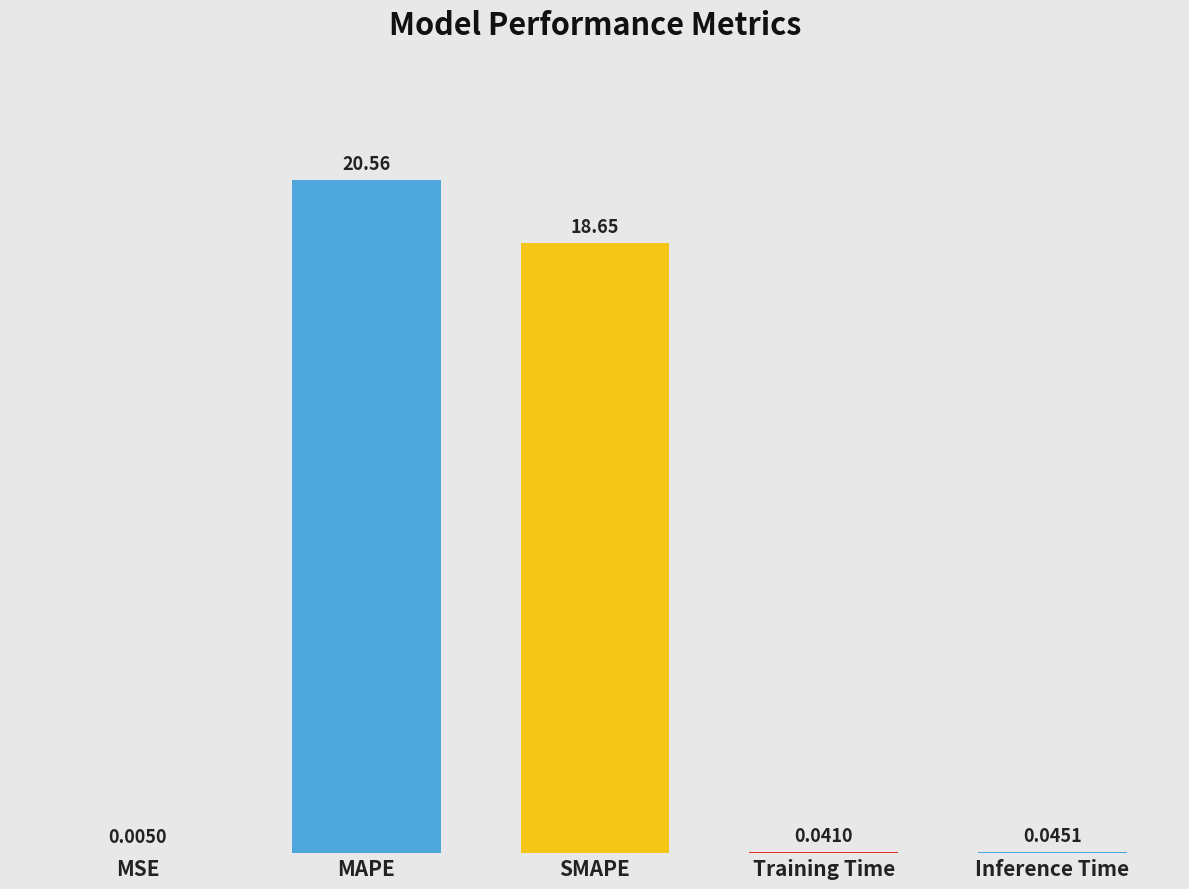

What is the sum of the values at MSE and SMAPE?

18.7